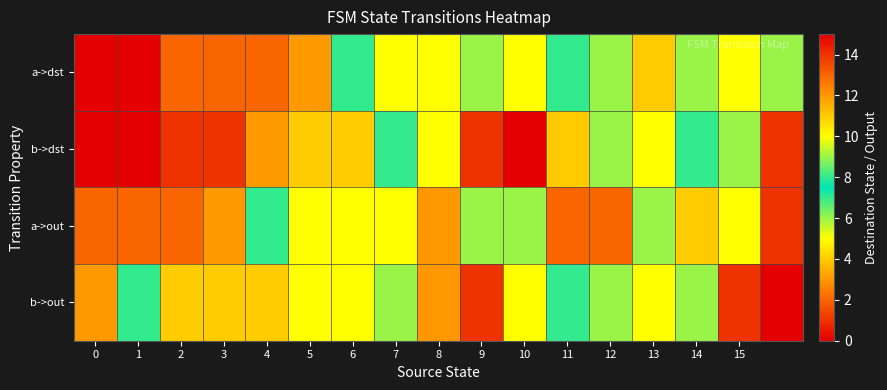

Which series has the largest total across all categories?

a->dst